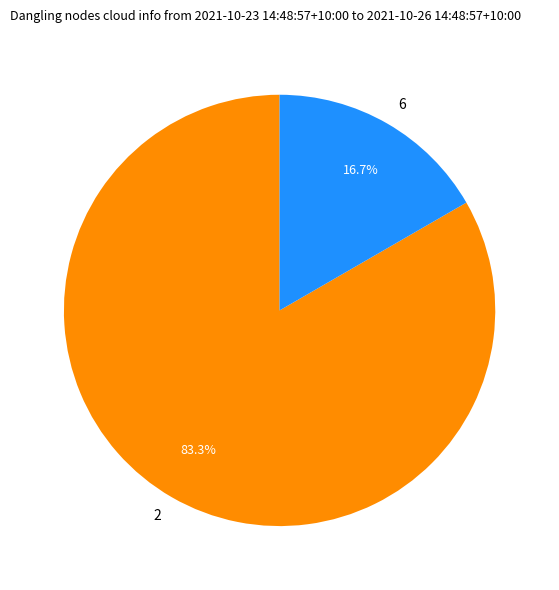

To the nearest percent, what portion does 6 represent?

17%